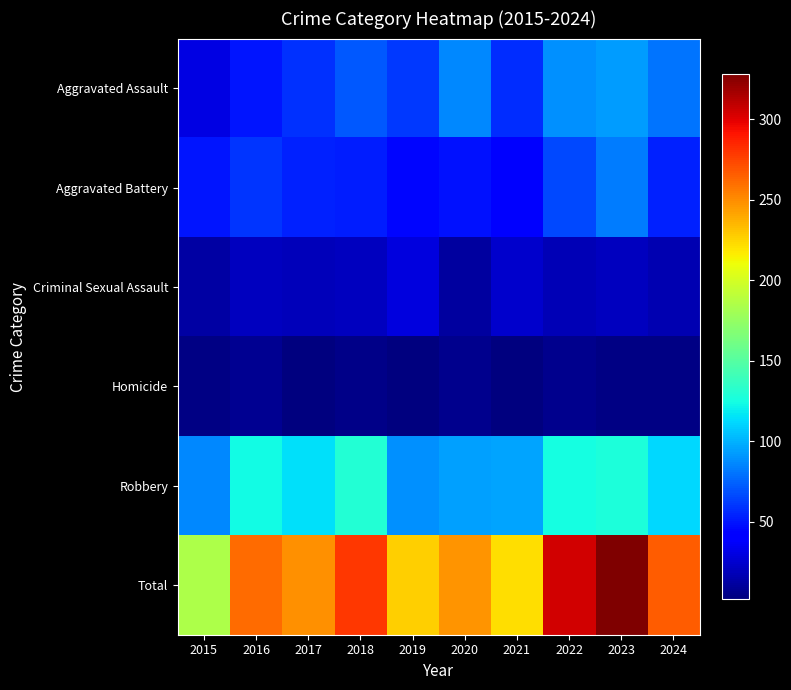

Which series has the largest total across all categories?

Total